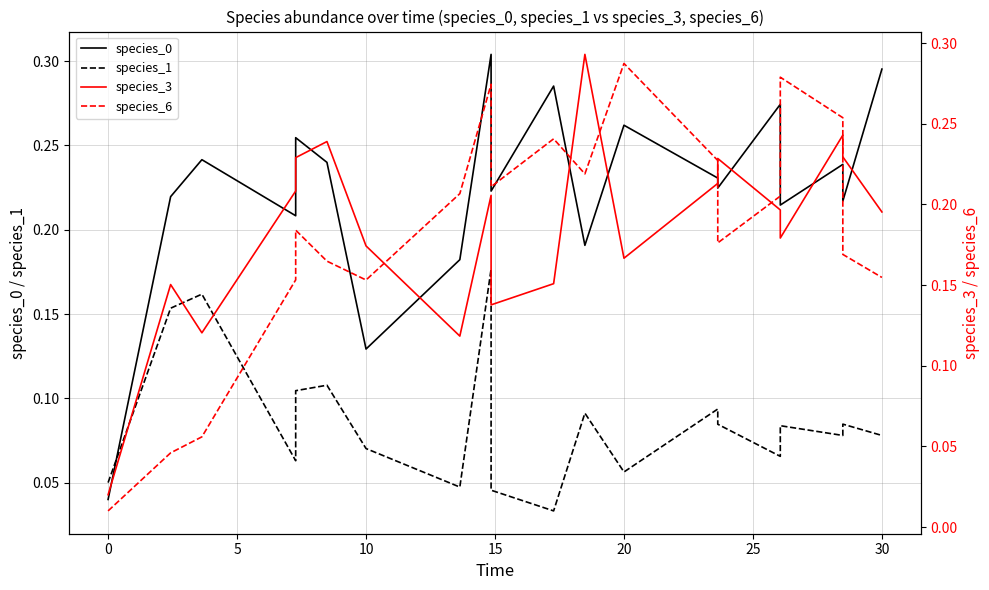

What are all the series names shown in the legend?

species_0, species_1, species_3, species_6